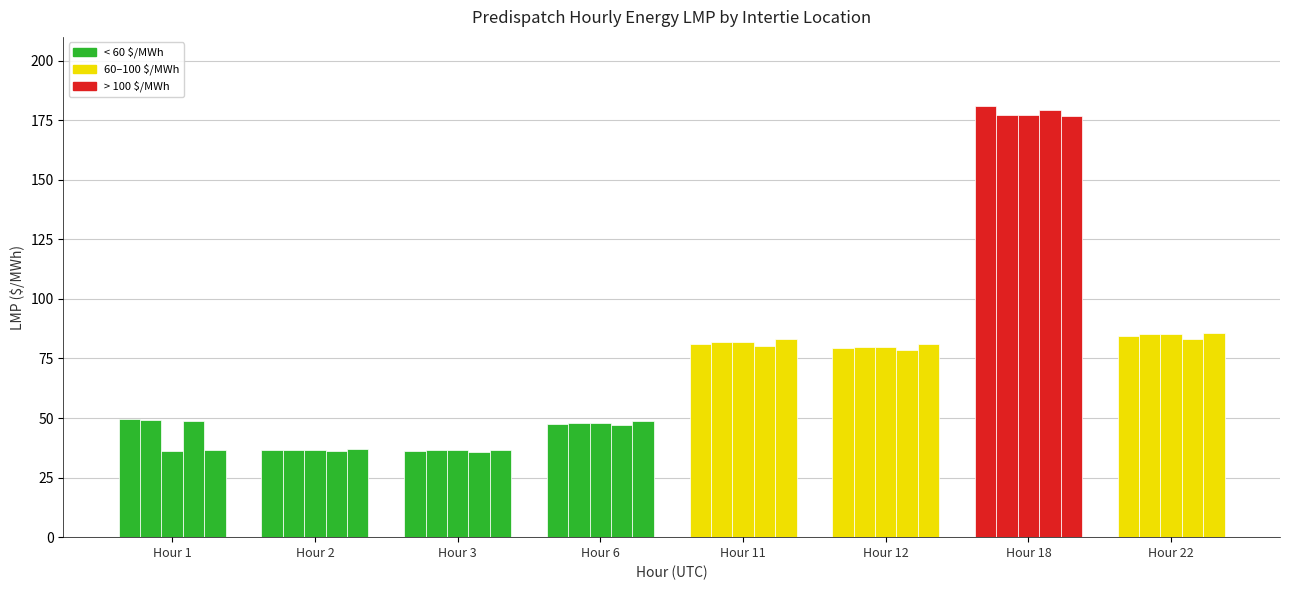

Which label corresponds to the largest value in the chart?

Hour 18